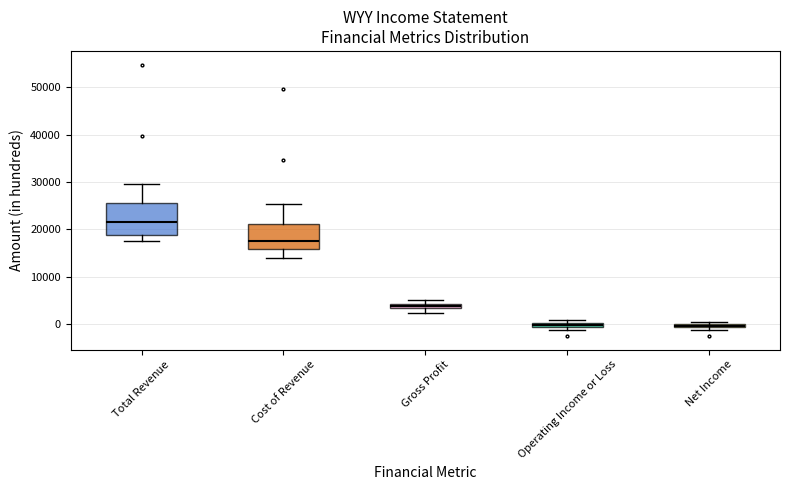

Where is the upper edge of the box for Operating Income or Loss on the y-axis? The values are not printed on the chart, so give them approximately, as read against the axis.

0